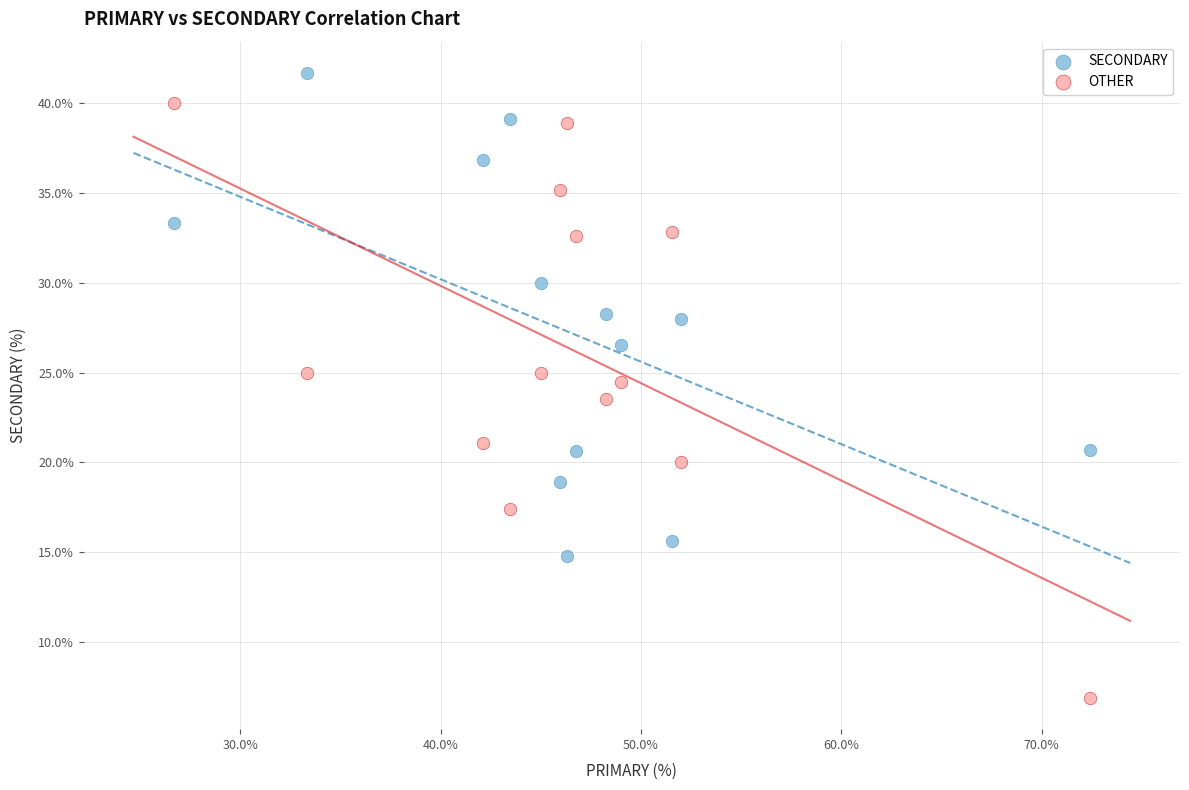

Which series has the widest spread of Y values?

OTHER